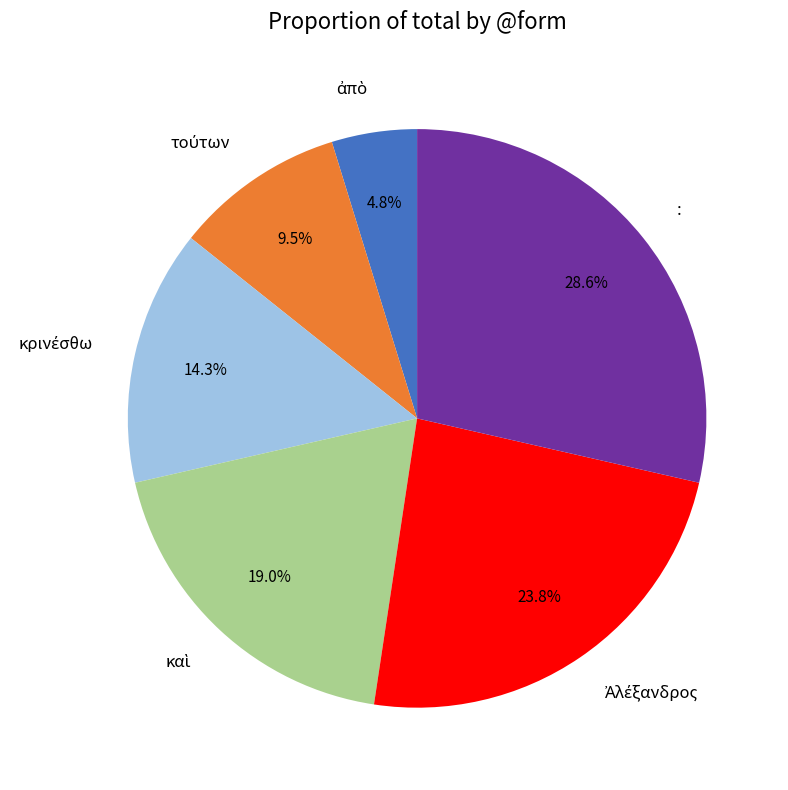

Is there any slice that represents more than half of the pie?

No